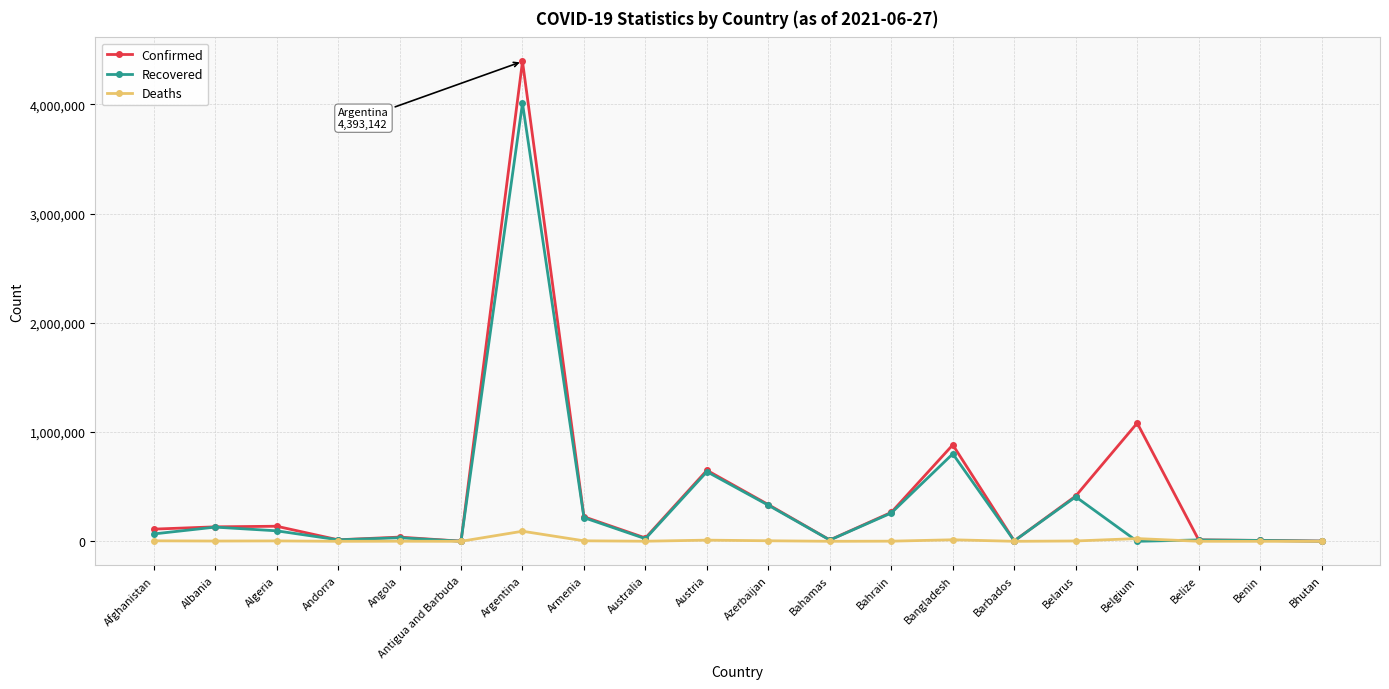

Where is Confirmed nearest to the value 2197202?

Belgium